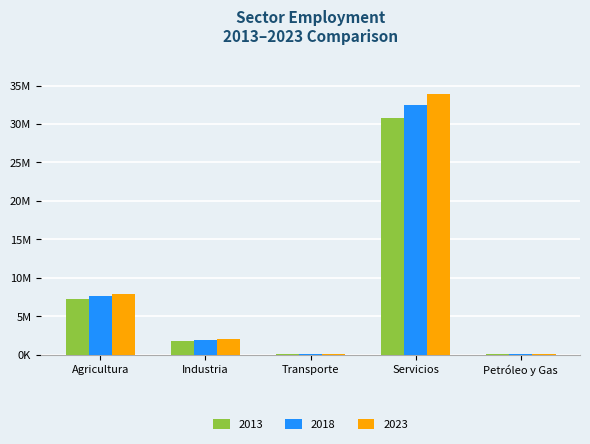

What is the sum of all 2018 values?

42117823.6